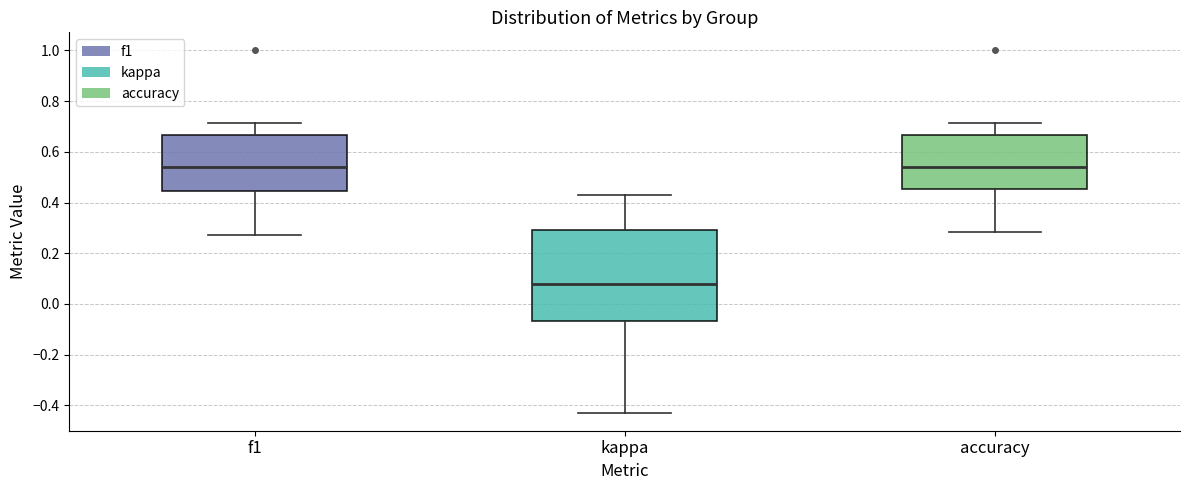

Where is the lower edge of the box for kappa on the y-axis? The values are not printed on the chart, so give them approximately, as read against the axis.

-0.06